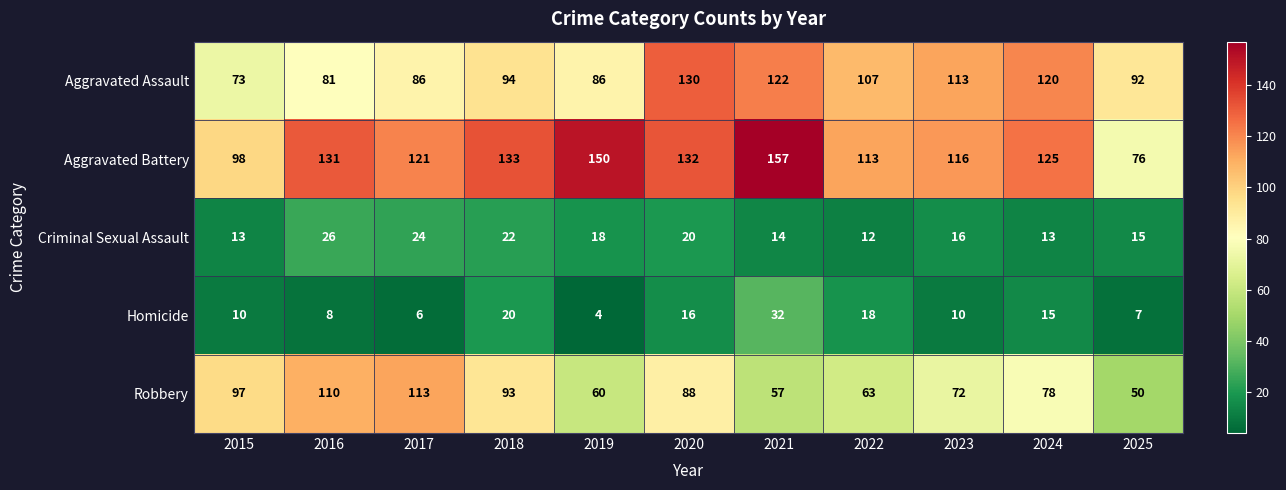

Between 2016 and 2017, which series saw the biggest shift?

Aggravated Battery